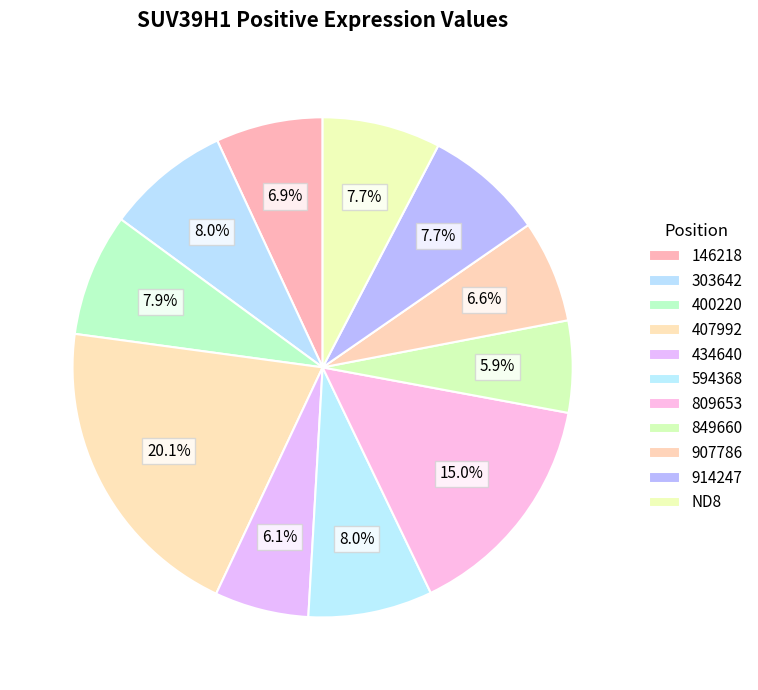

How many segments does this pie chart have?

11